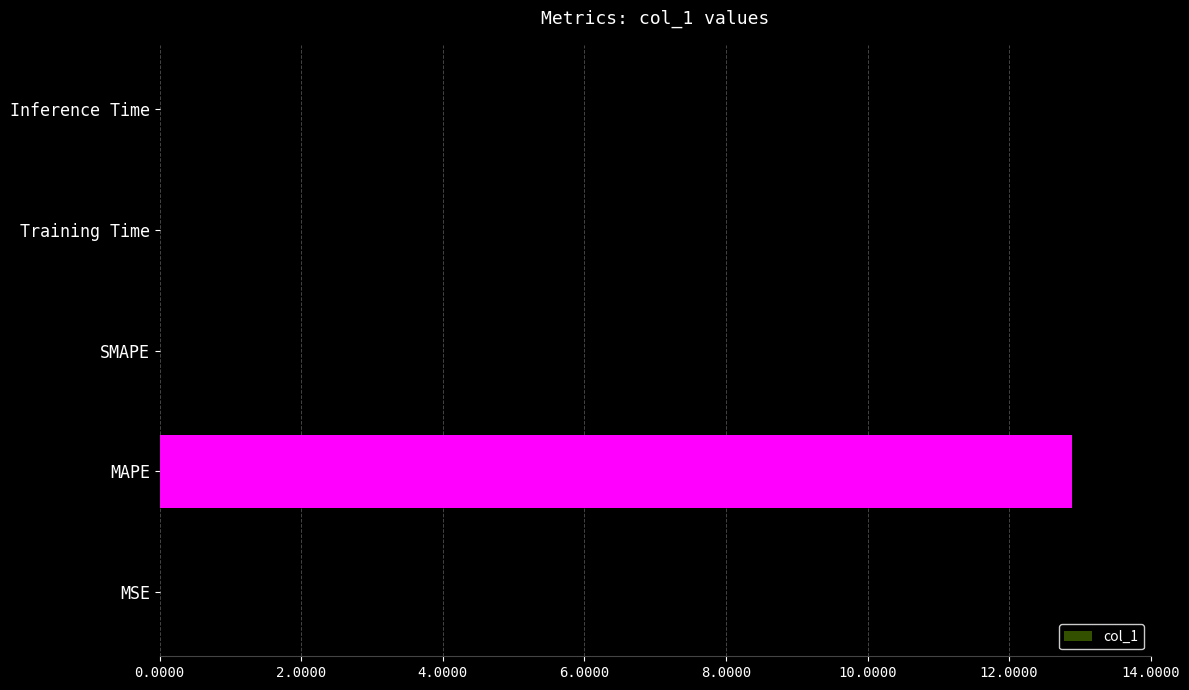

Which label corresponds to the largest value in the chart?

MAPE